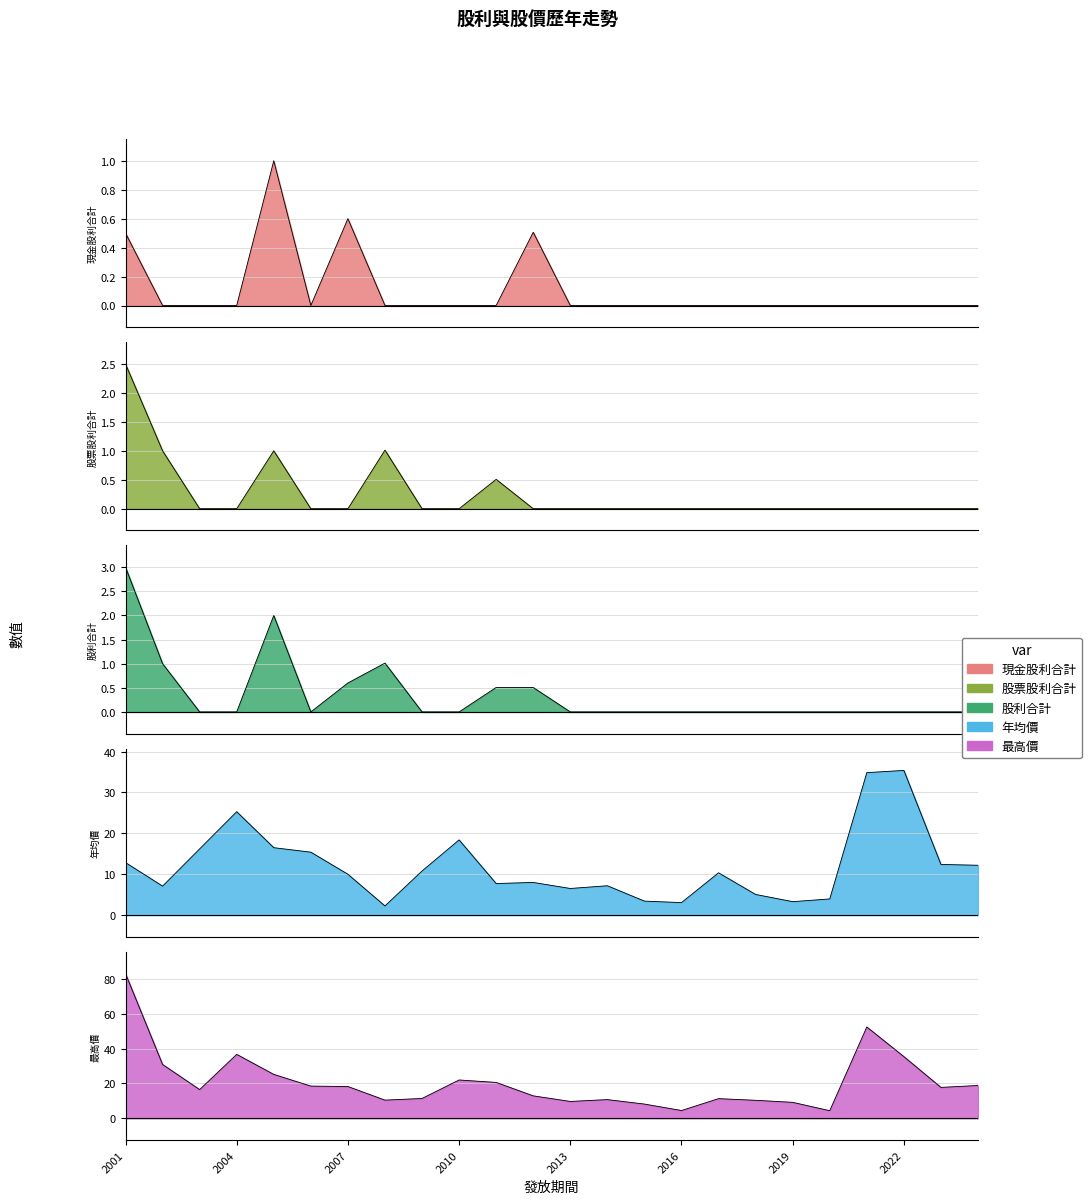

At which label is 最高價 closest to 43?

2004